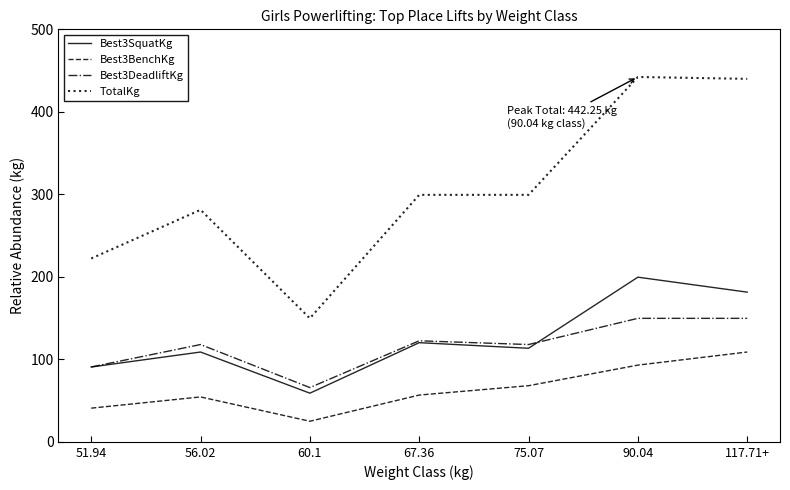

What position from the right is 51.94?

7